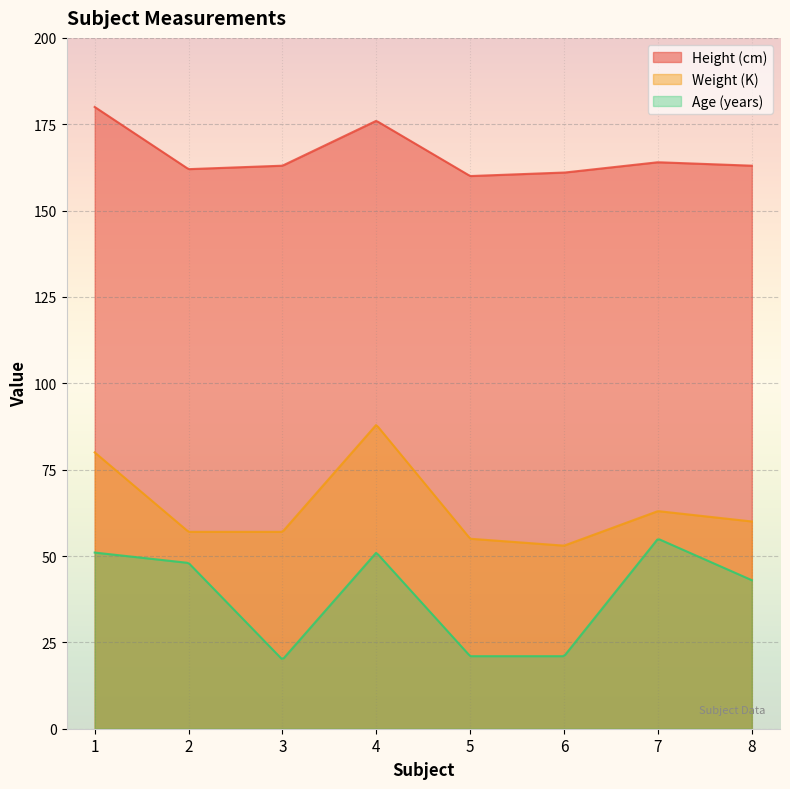

How many distinct data groups are displayed?

3